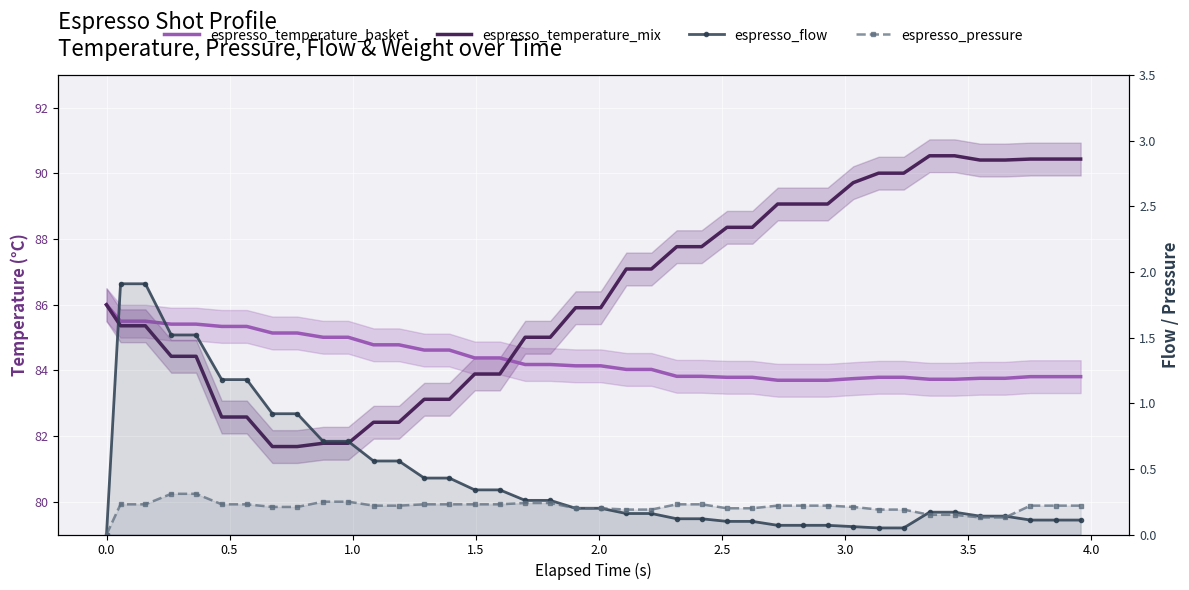

How many series are shown in this chart?

4